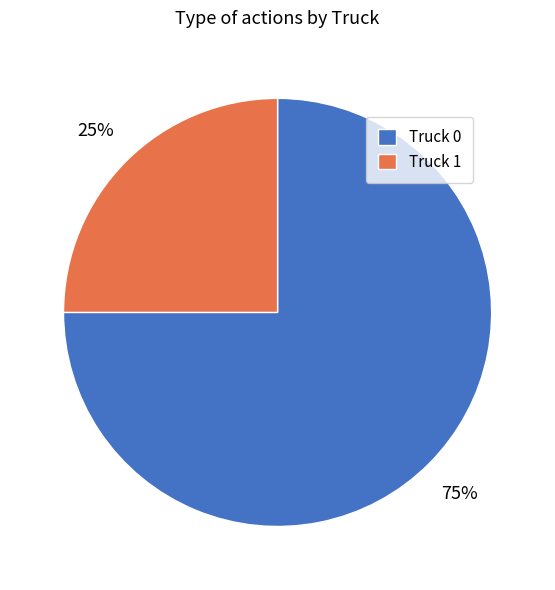

To the nearest percent, what is the combined percentage of Truck 0 and Truck 1?

100%